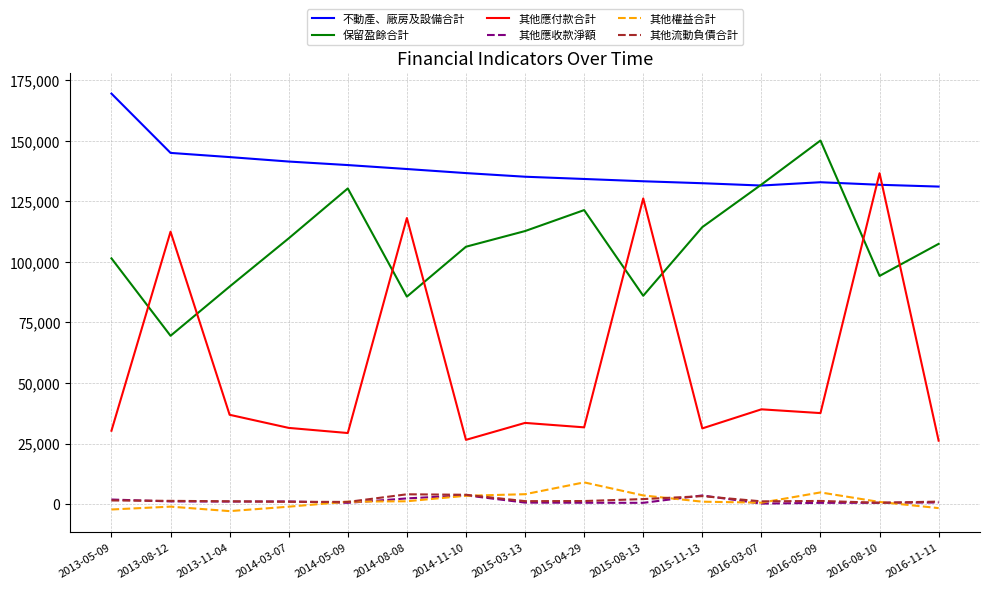

Which series changed the most between 2016-05-09 and 2016-08-10?

其他應付款合計